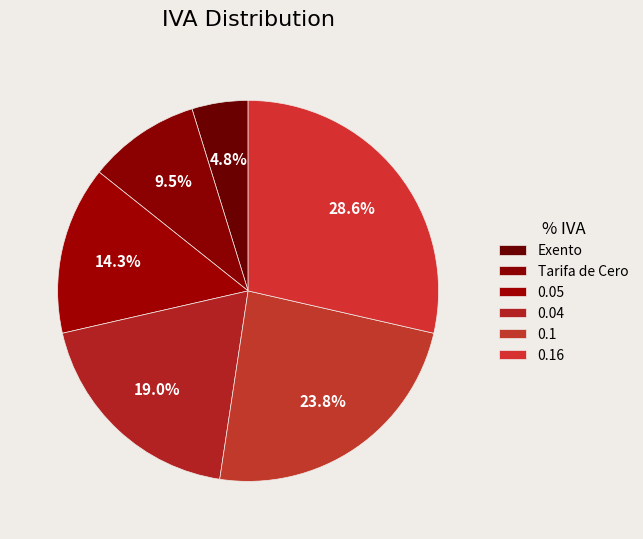

What percentage is NOT represented by 0.16?

71.4%